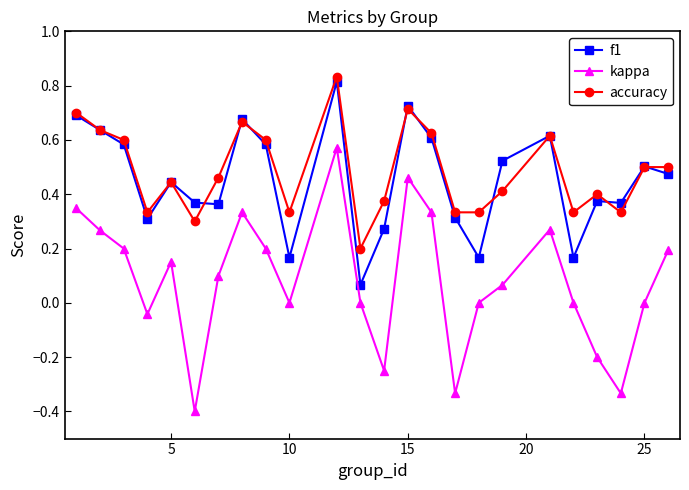

Which series has the widest spread of values?

kappa